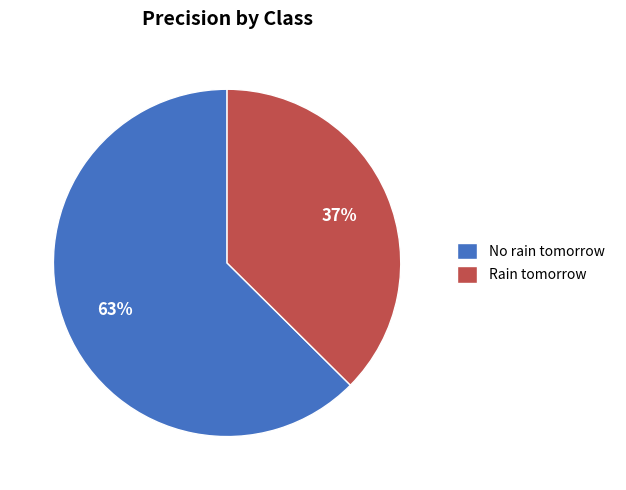

How many slices are in this pie chart?

2